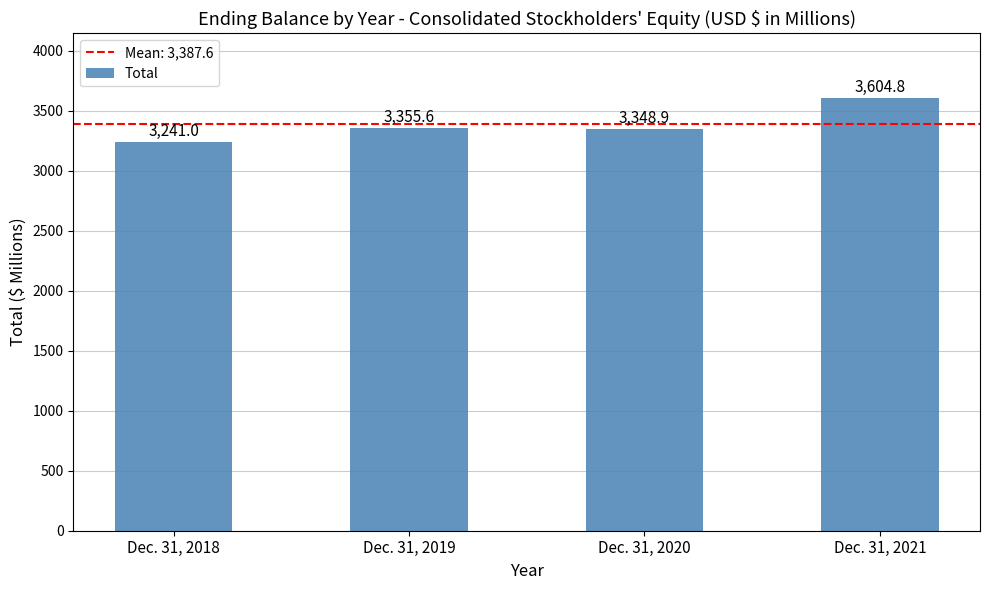

What is the value of the 2nd bar from the left?

3355.6